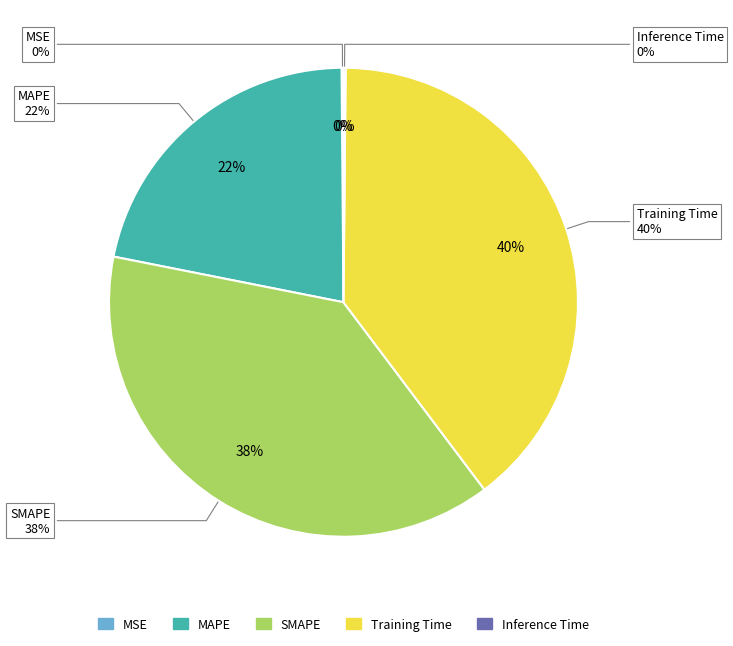

What is the largest slice in the pie chart?

Training Time